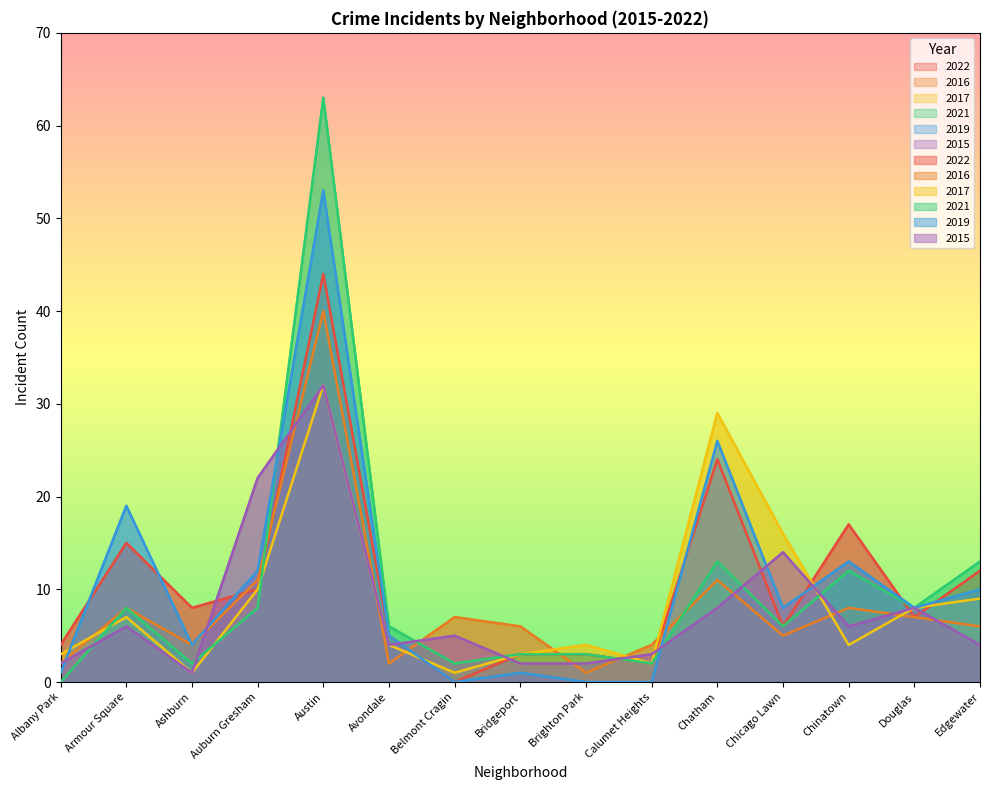

What is the label of the 8th point from the right?

Bridgeport